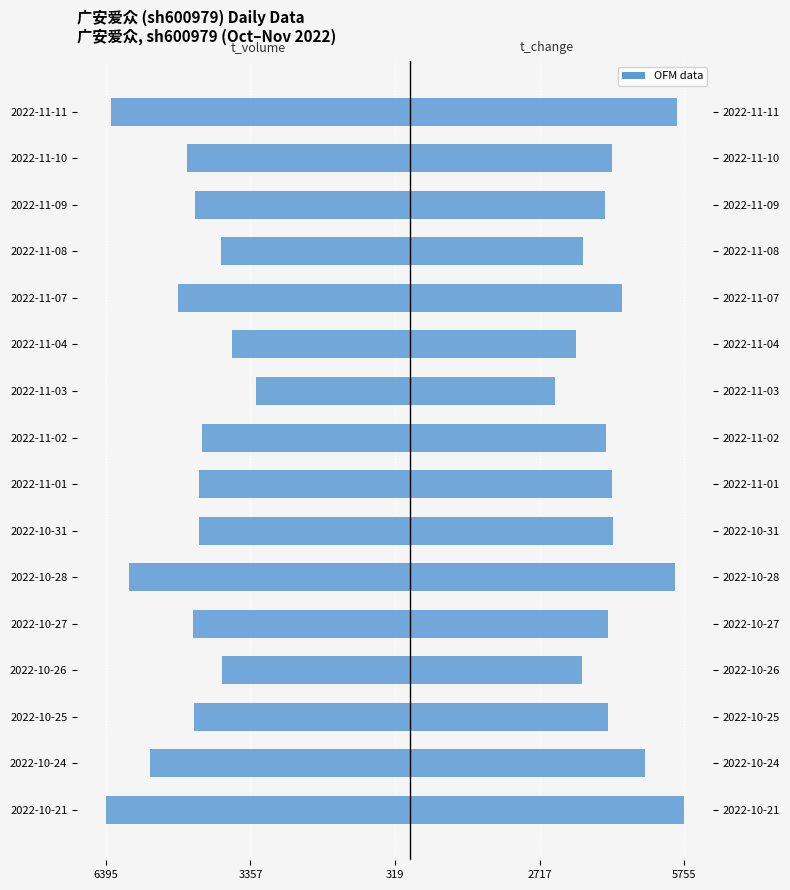

What is the value of the t_change bar at the 16th from the left?

5607.0